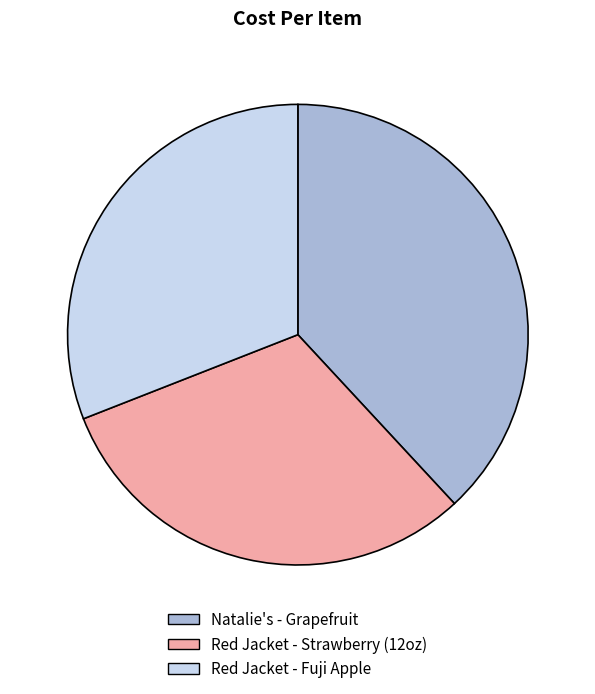

Which slice is the largest?

Natalie's - Grapefruit